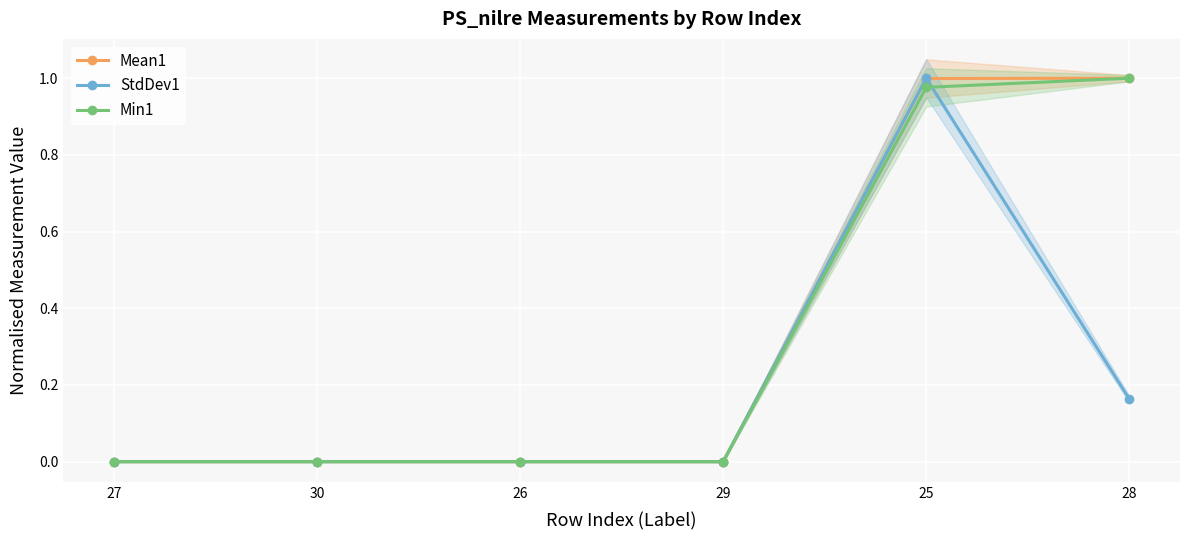

What are all the series names shown in the legend?

Mean1, StdDev1, Min1